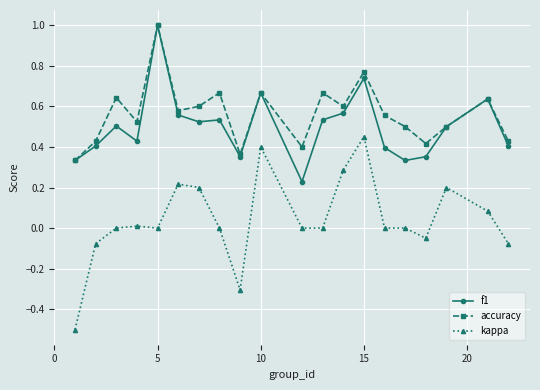

Which series has the widest spread of values?

kappa